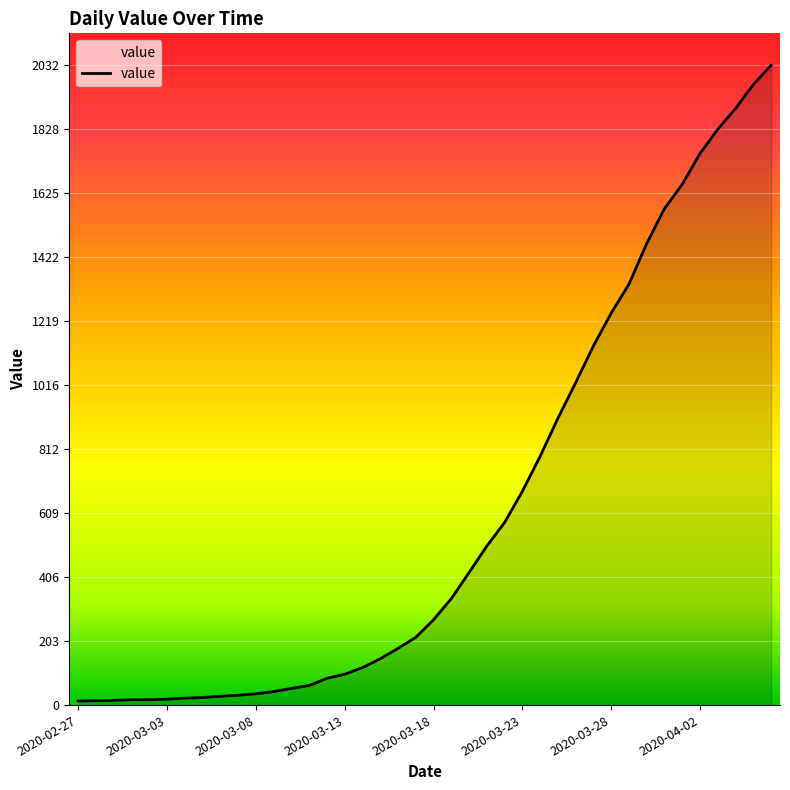

What is the difference between the maximum and minimum values?

2019